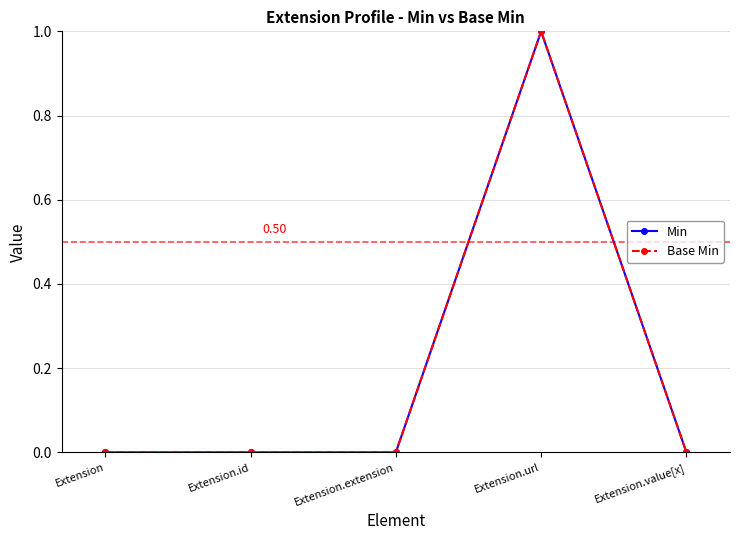

Does the chart have visible grid lines?

Yes